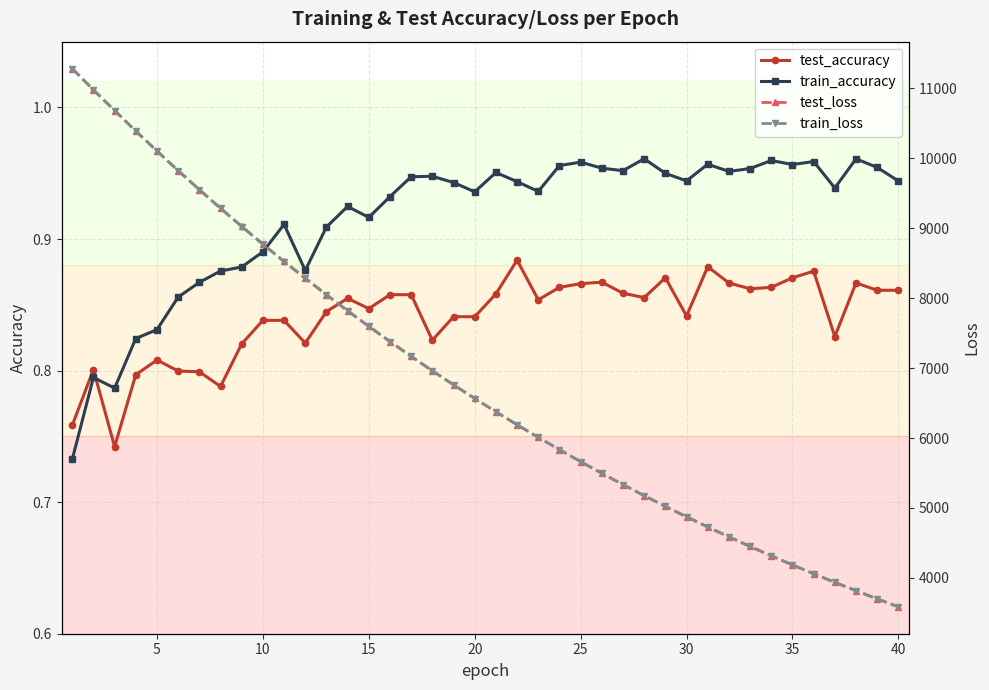

Which series has the largest total across all categories?

test_loss